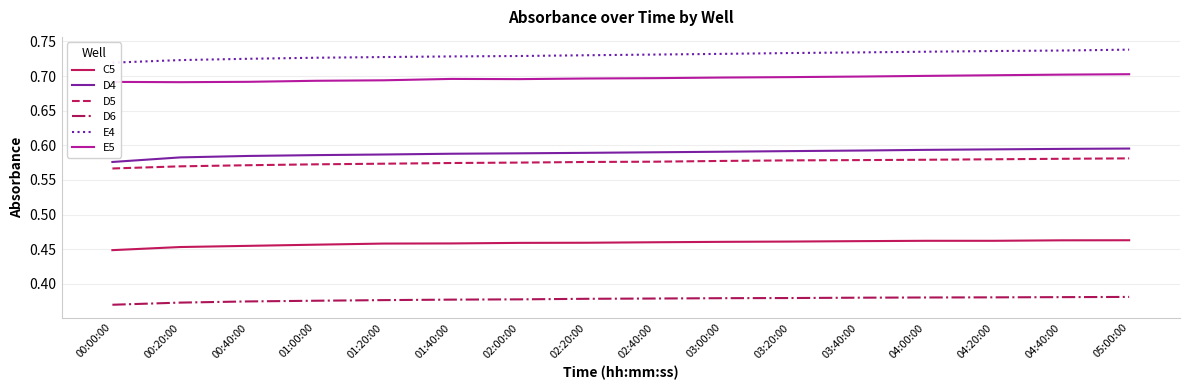

The value of C5 at 00:00:00 is 0.2. True or false?

False